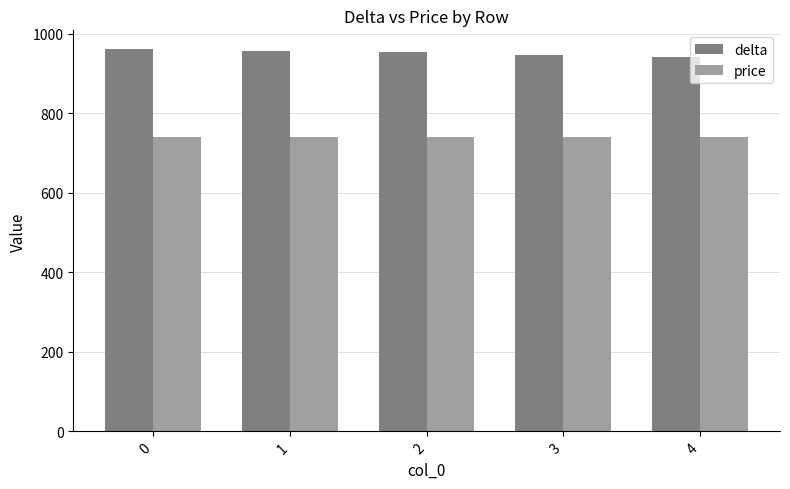

Are the bars horizontal?

No